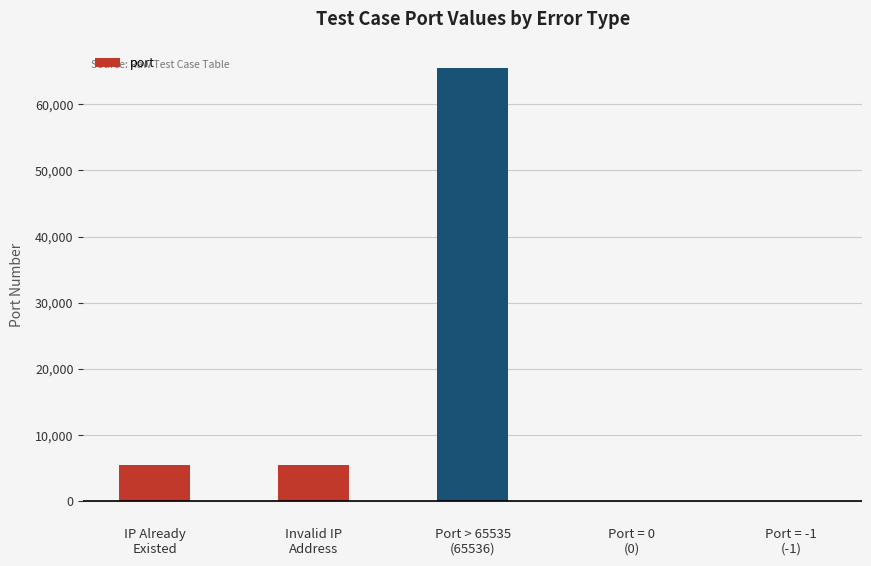

At which label does the data first exceed 5521?

IP Already
Existed